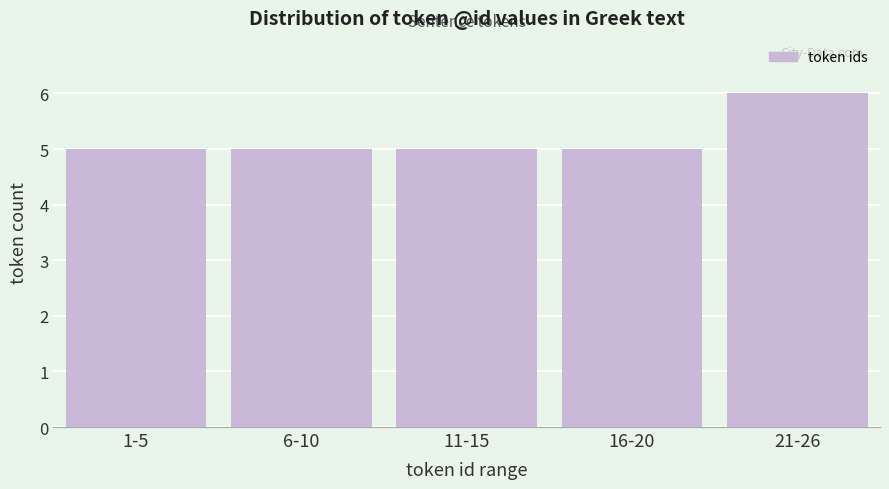

Reading left to right, what are all the values shown in this chart?

5	5	5	5	6